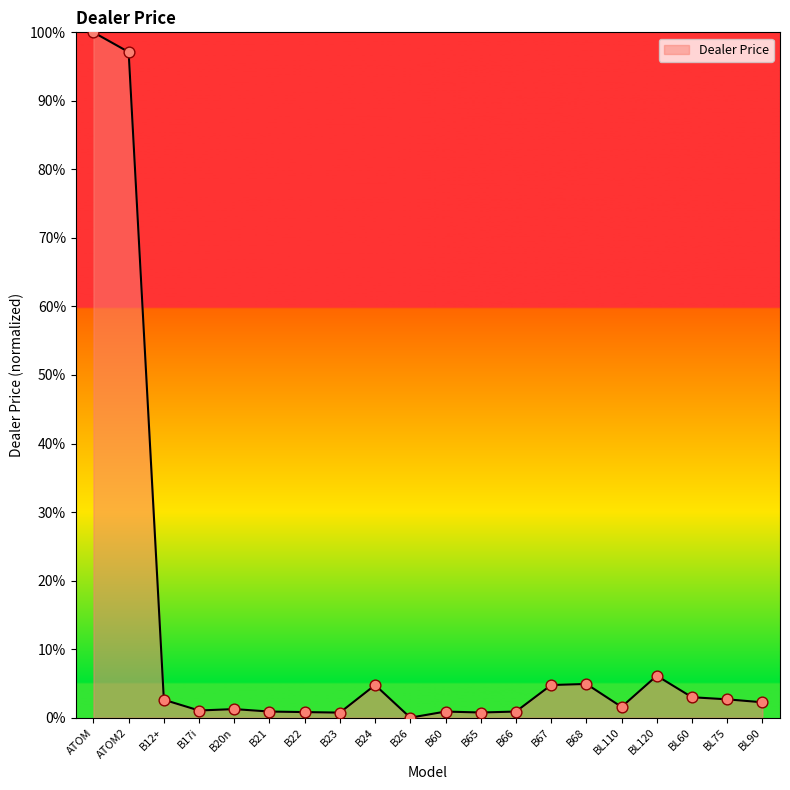

What is the change in value from B65 to B67?

+4.0